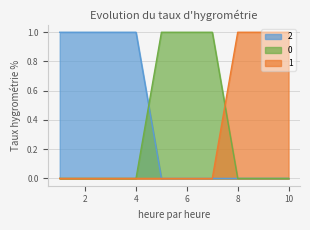

Reading right to left, transcribe all the data shown in this chart.

0: 0	0	0	1	1	1	0	0	0	0
1: 1	1	1	0	0	0	0	0	0	0
2: 0	0	0	0	0	0	1	1	1	1